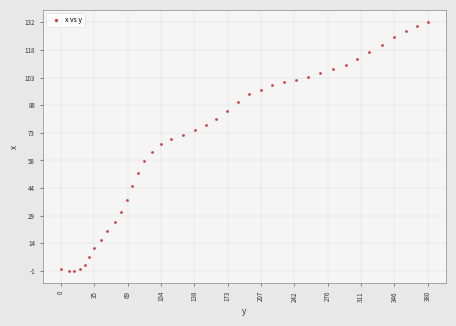

What is the range of X values (max minus min)?

380.1